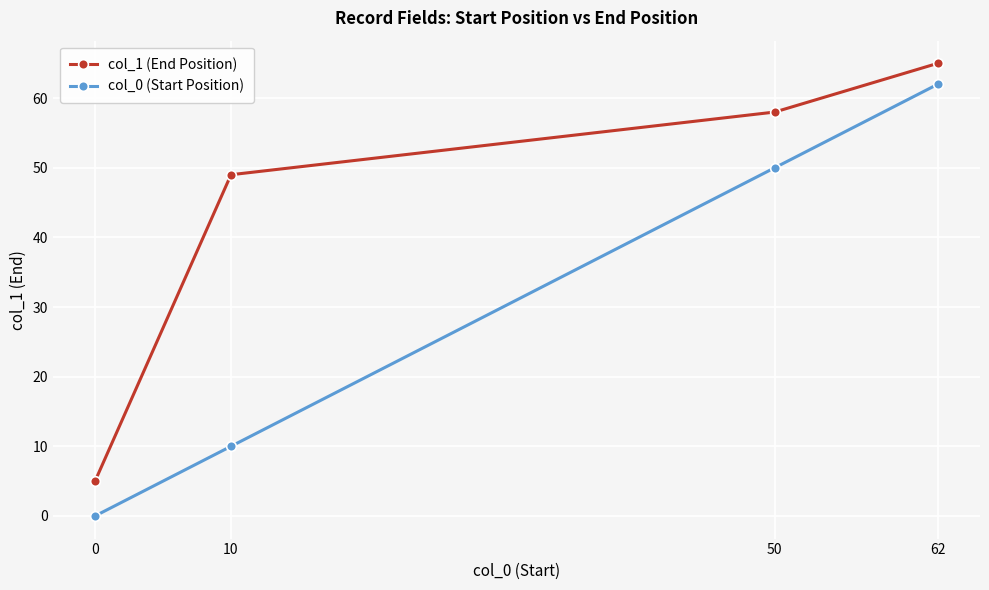

The col_0 (Start Position) series shows 50 at 50. True or false?

True